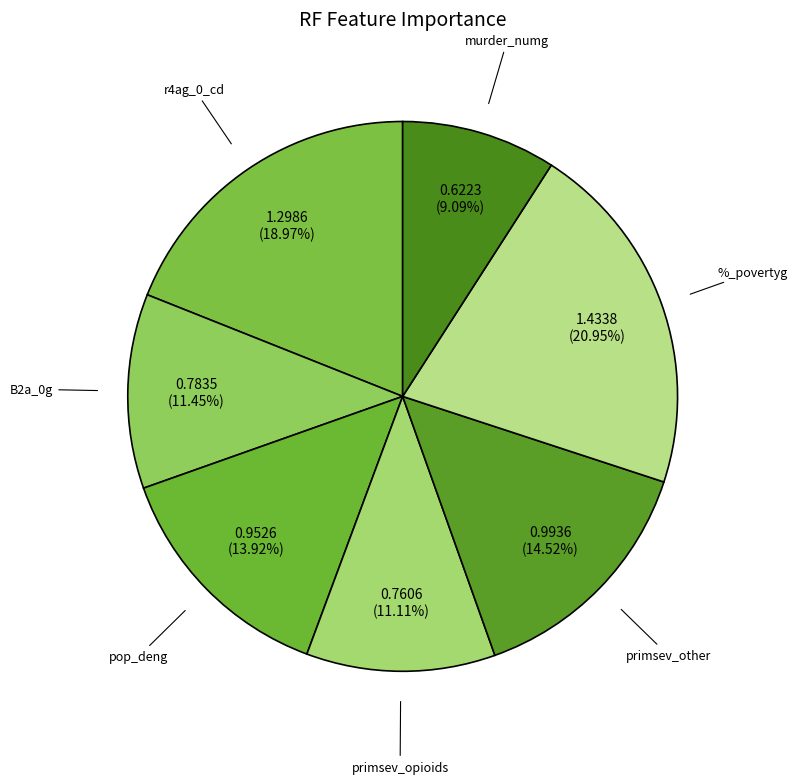

Between murder_numg and pop_deng, which is larger?

pop_deng